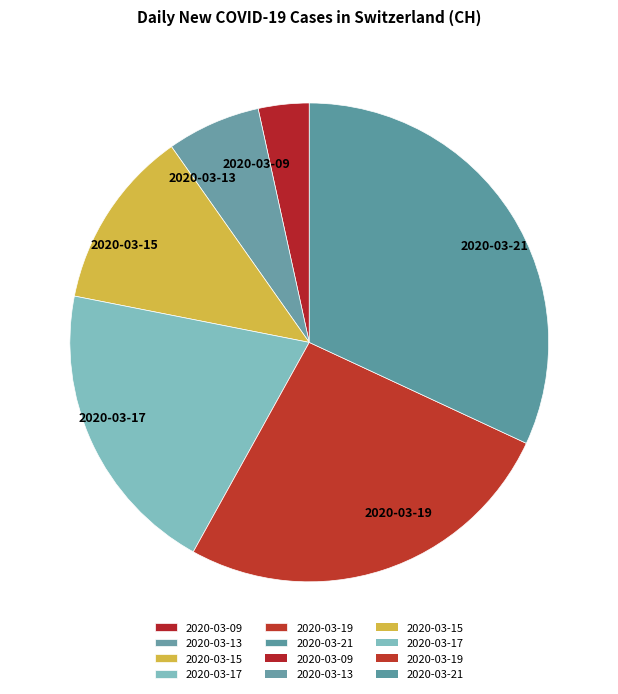

Between 2020-03-09 and 2020-03-13, which is larger?

2020-03-13